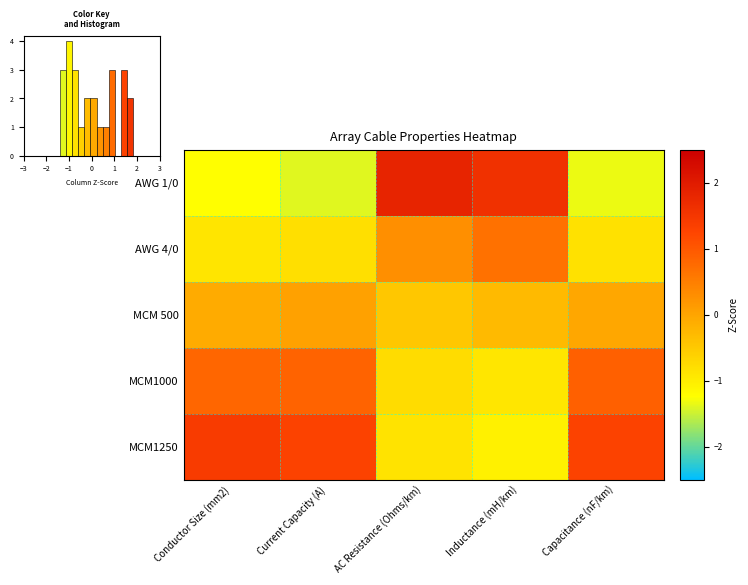

Rank the categories by MCM1000 value from lowest to highest.

Inductance (mH/km), AC Resistance (Ohms/km), Conductor Size (mm2), Current Capacity (A), Capacitance (nF/km)